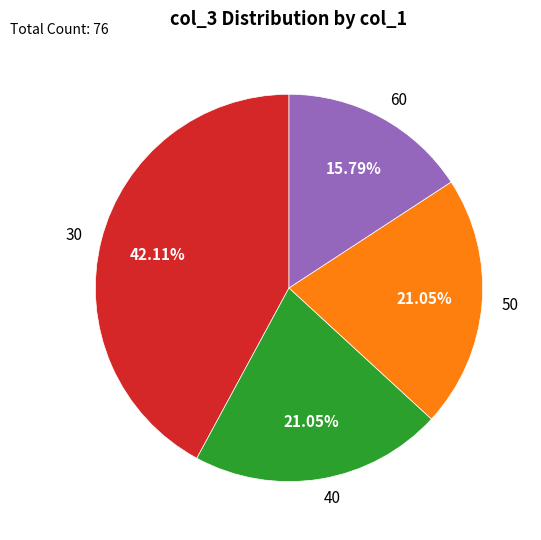

Which has a higher value, 40 or 30?

30